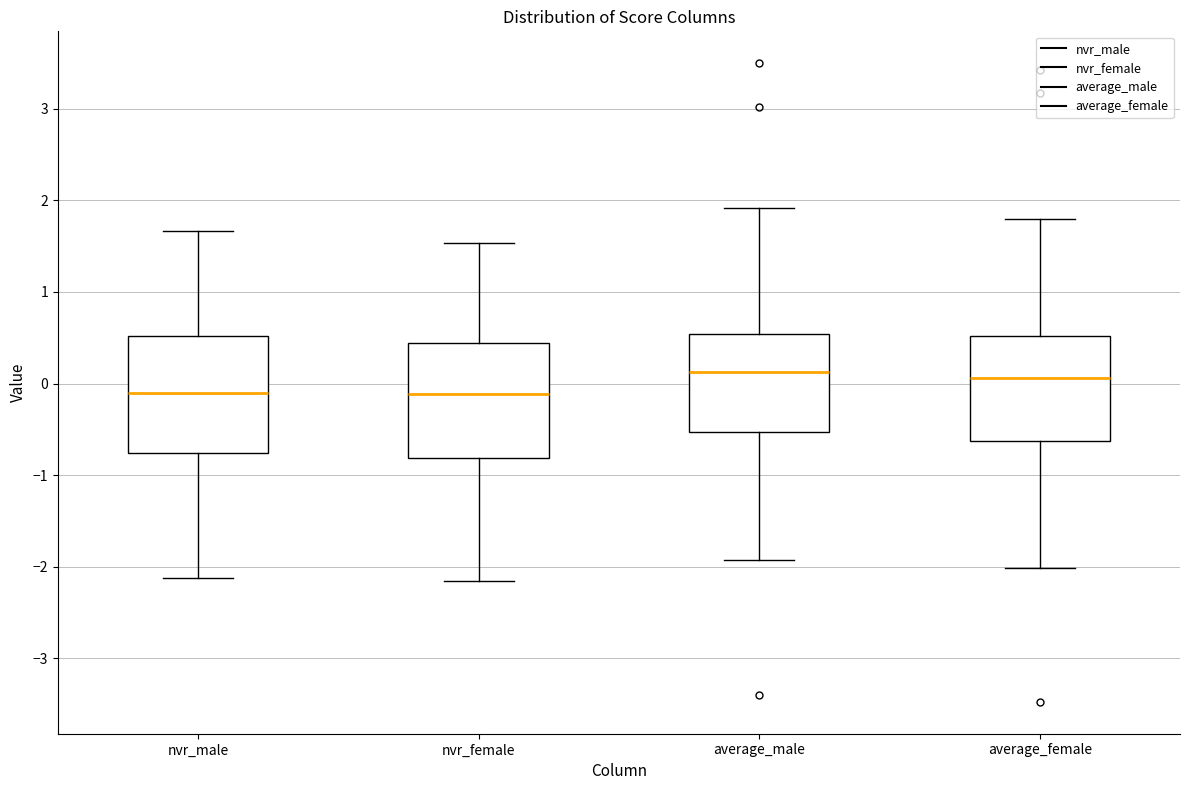

Reading left to right, transcribe this box plot: for each box, give where its median line is, the range the box spans, and where its two whiskers end, as read against the y-axis. The values are not printed on the chart, so give them approximately, as read against the axis.

nvr_male: median -0.1, box -0.8 to 0.5, whiskers -2.1 to 1.7
nvr_female: median -0.1, box -0.8 to 0.4, whiskers -2.2 to 1.5
average_male: median 0.1, box -0.5 to 0.5, whiskers -1.9 to 1.9
average_female: median 0.1, box -0.6 to 0.5, whiskers -2.0 to 1.8